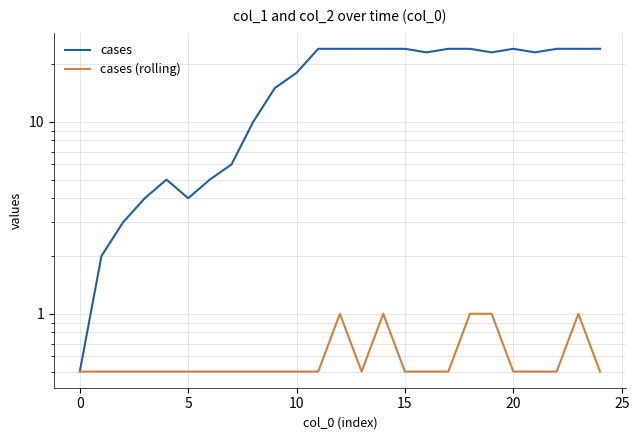

Count the cases (rolling) values in the range 0 to 1.

25